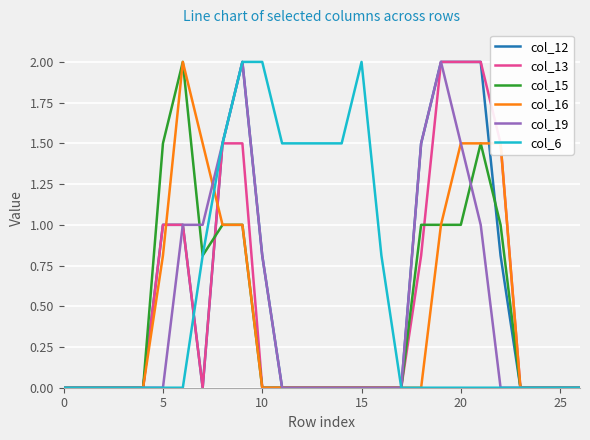

At how many categories does at least one series exceed 1?

16